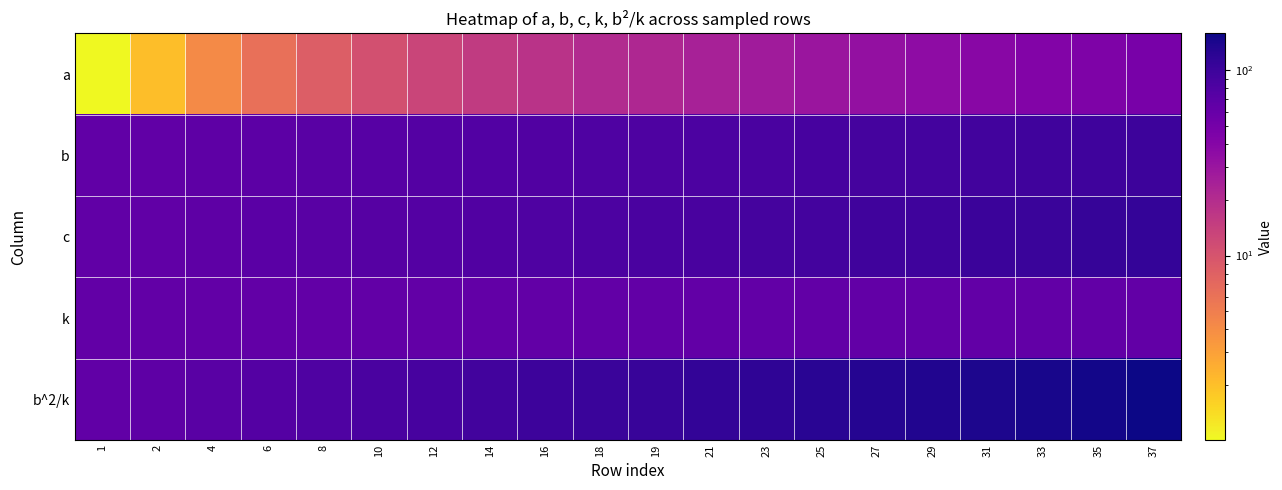

What is the spread (max minus min) of values at 31?

101.6